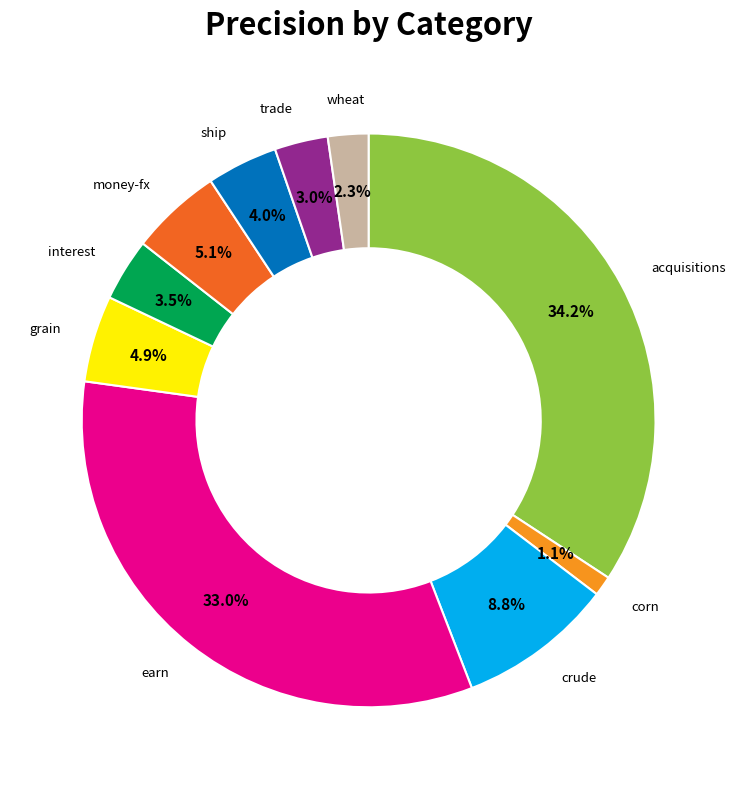

Is there a majority slice in this chart?

No